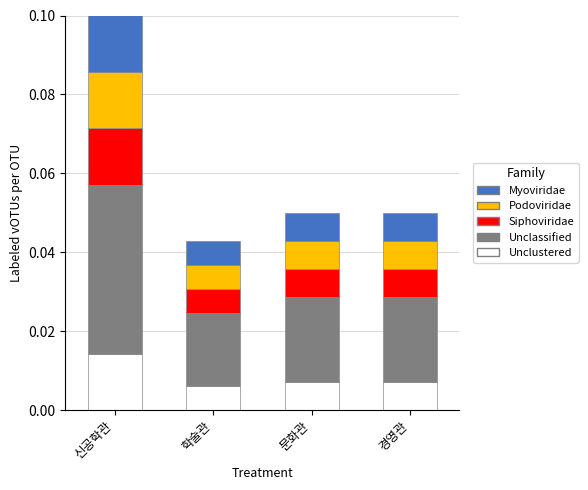

What are all the series names shown in the legend?

Myoviridae, Podoviridae, Siphoviridae, Unclassified, Unclustered